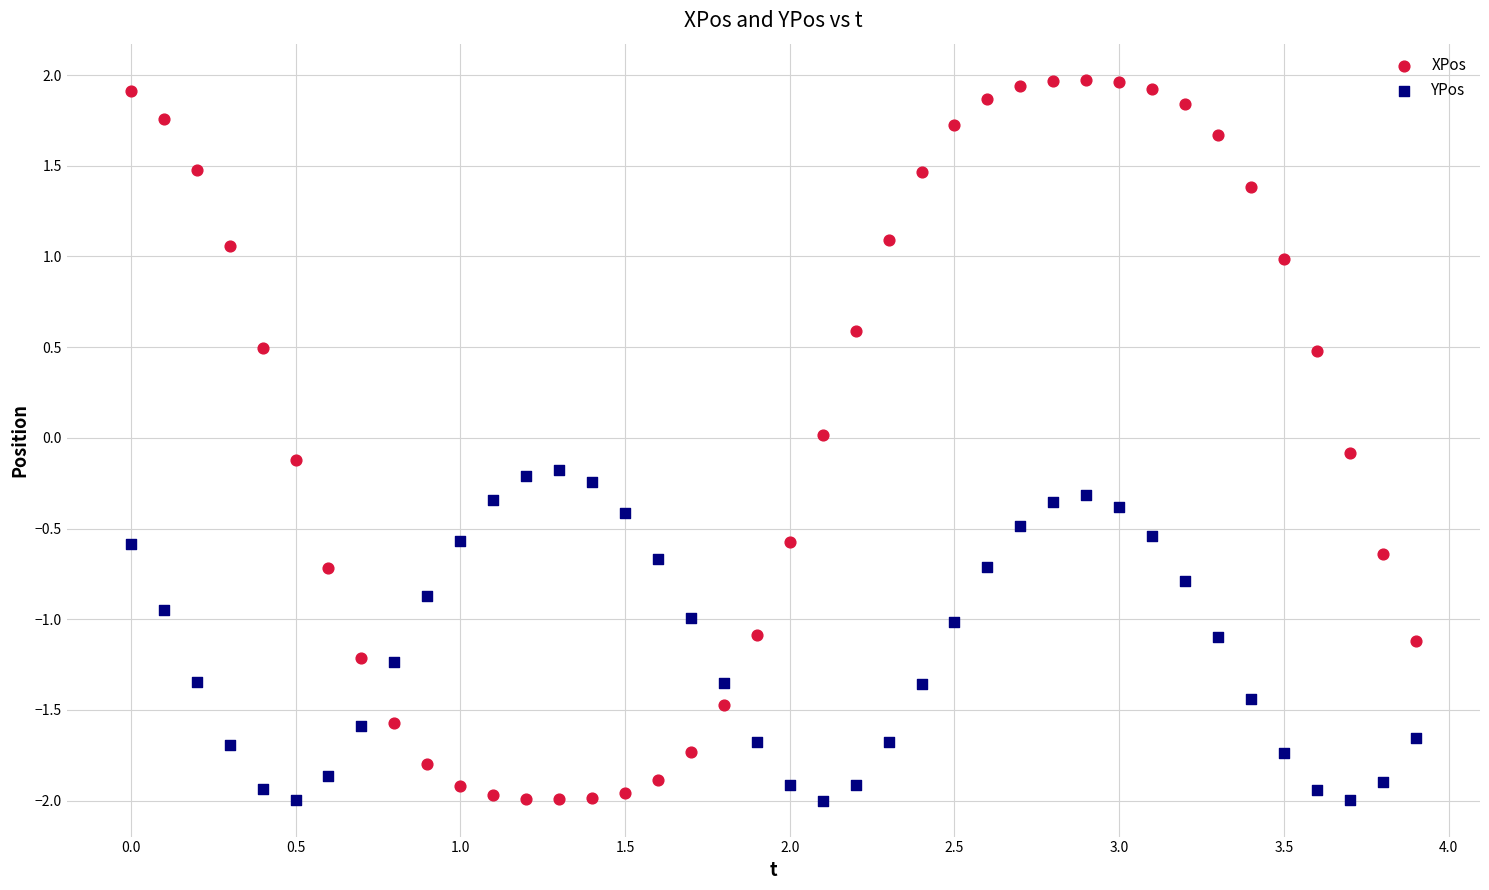

What is the X range (max minus min) for the scatter plot?

3.9